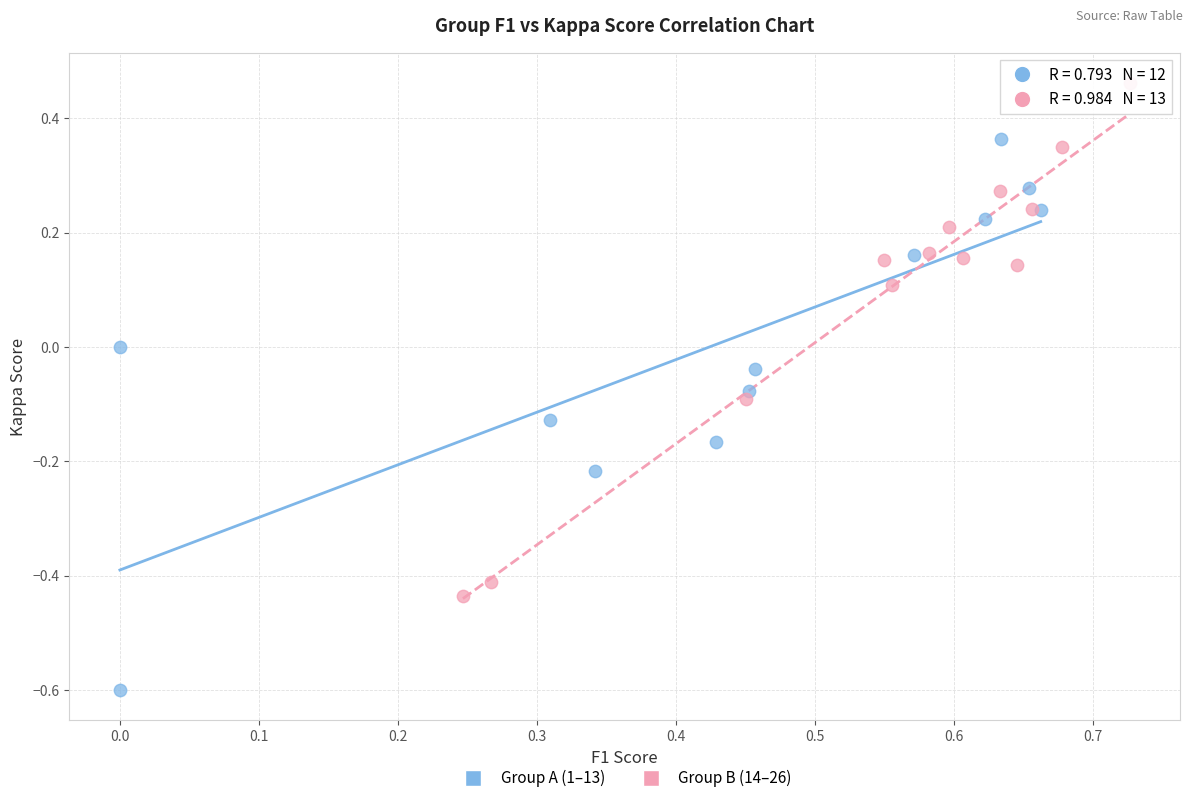

Which series reaches the maximum Y coordinate?

Group B (14–26)